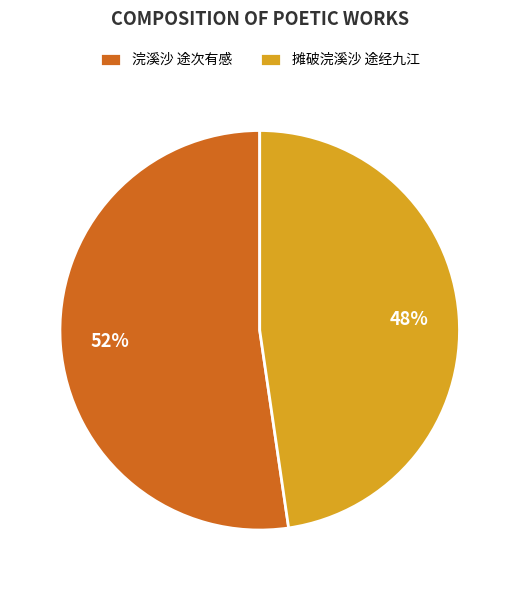

Which category has the smallest portion of the pie?

摊破浣溪沙 途经九江